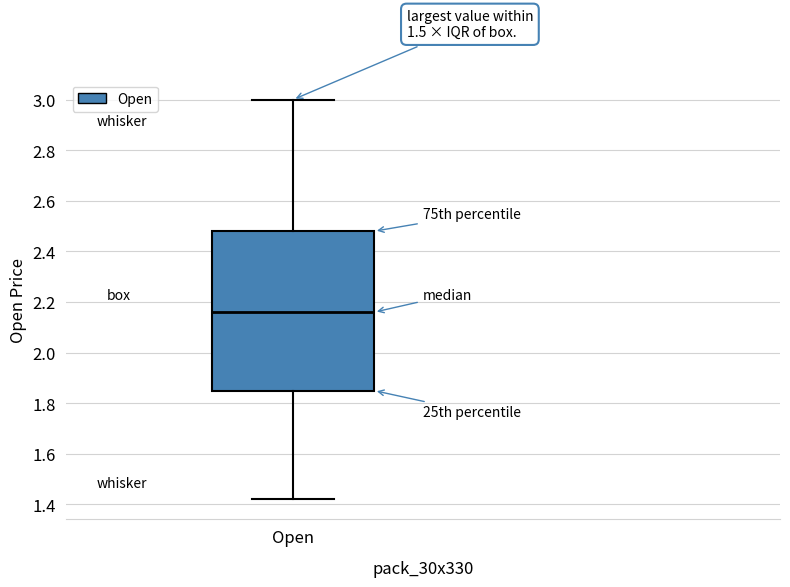

Where does the lower whisker of the box for Open end on the y-axis? The values are not printed on the chart, so give them approximately, as read against the axis.

1.42